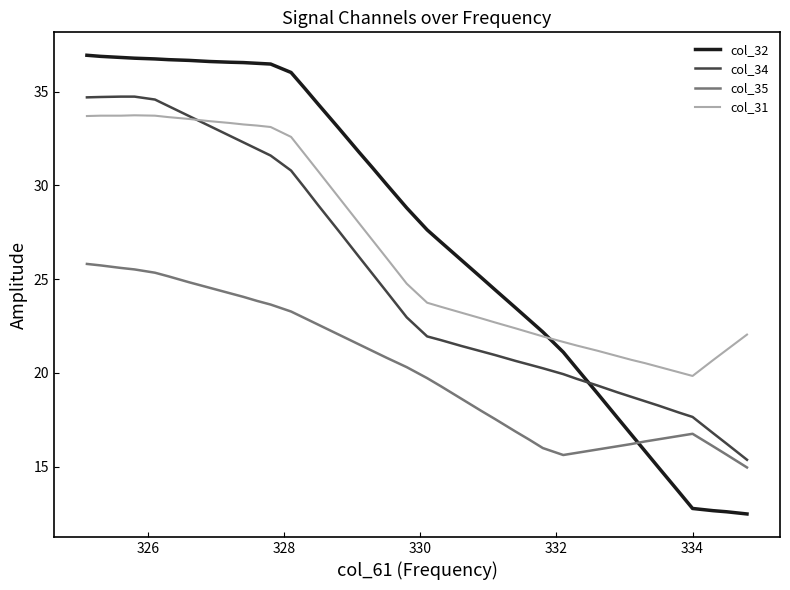

Which series has the largest range (max minus min)?

col_32